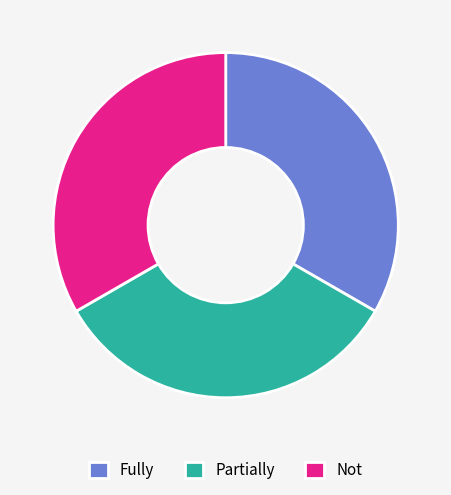

True or false: Not accounts for 33% of the total.

True